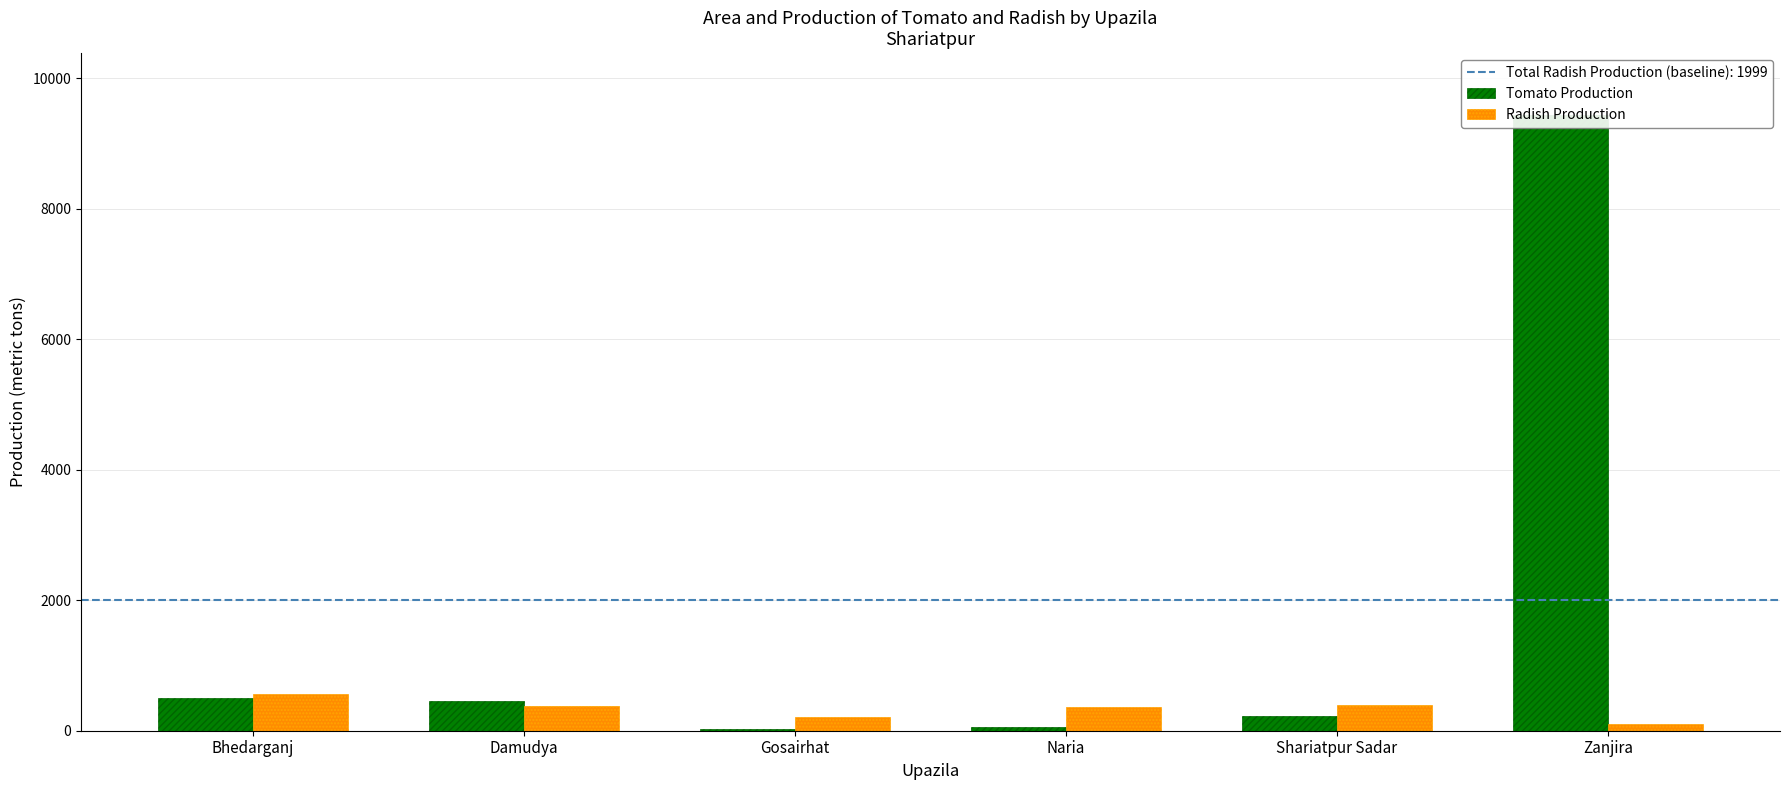

Reading left to right, transcribe all the data shown in this chart.

Tomato Production: Bhedarganj=501	Damudya=458	Gosairhat=33	Naria=61	Shariatpur Sadar=220	Zanjira=9439
Radish Production: Bhedarganj=557	Damudya=383	Gosairhat=204	Naria=367	Shariatpur Sadar=388	Zanjira=100